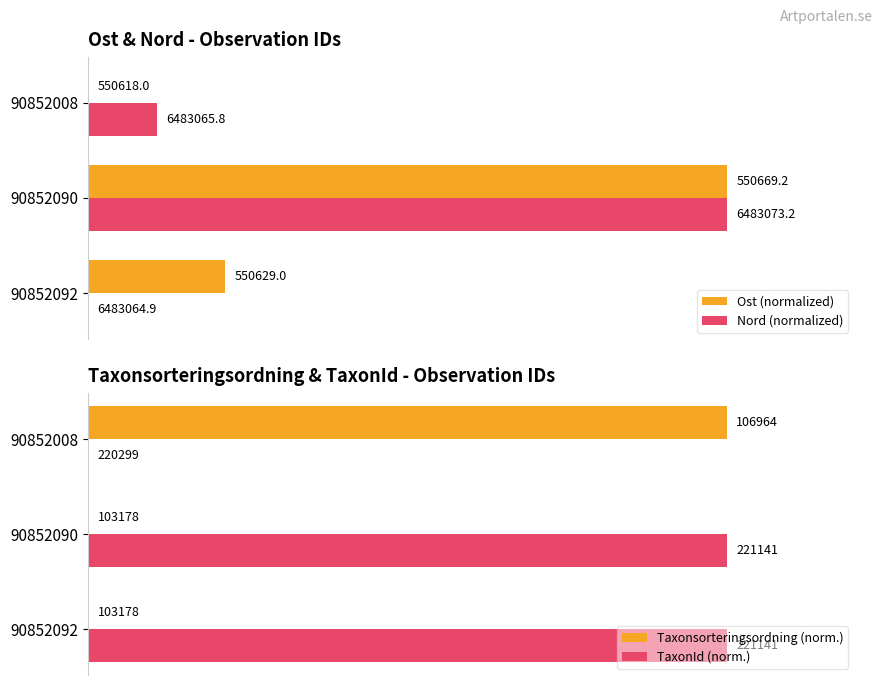

What is the spread (max minus min) of values at 0?

100.0